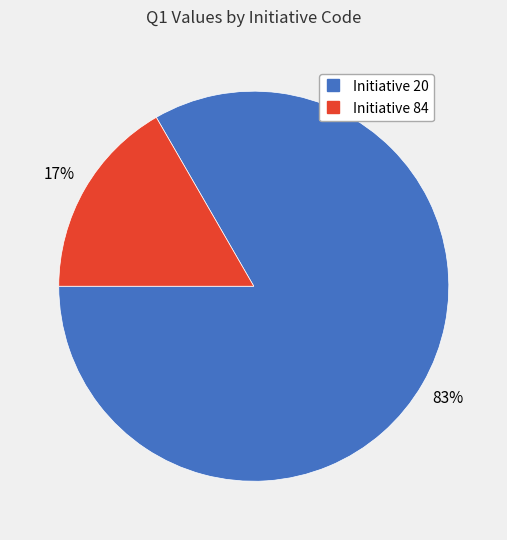

Which has a higher value, Initiative 20 or Initiative 84?

Initiative 20